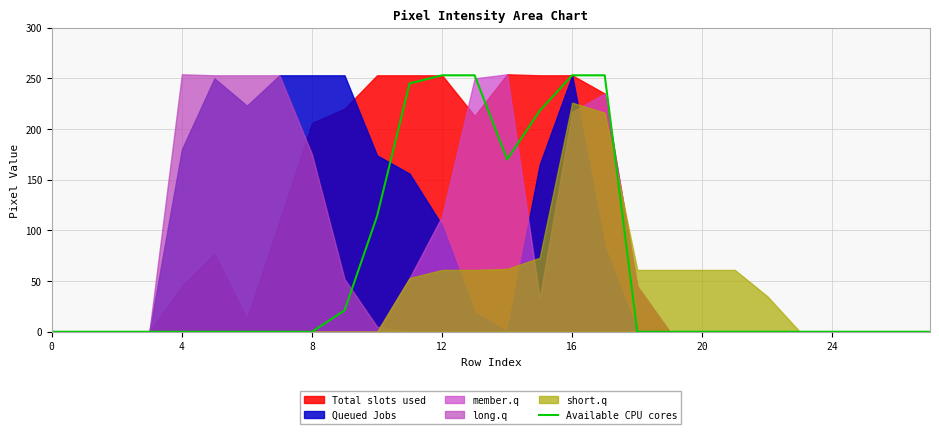

What is the maximum value for Available CPU cores?

253